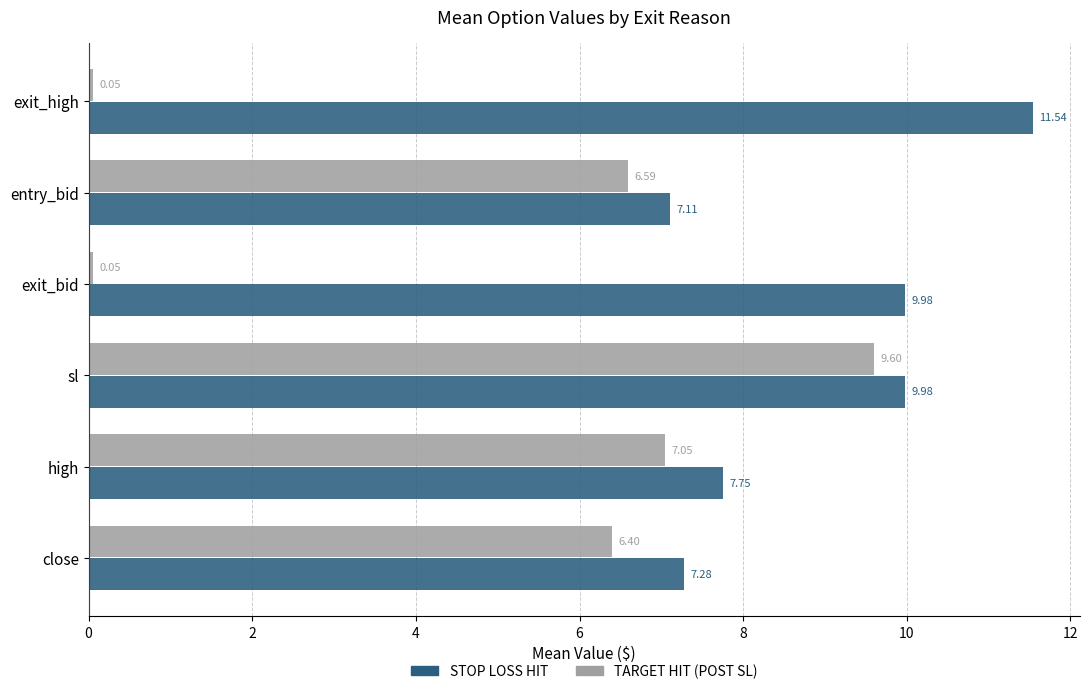

What is the sum of all STOP LOSS HIT values?

53.6